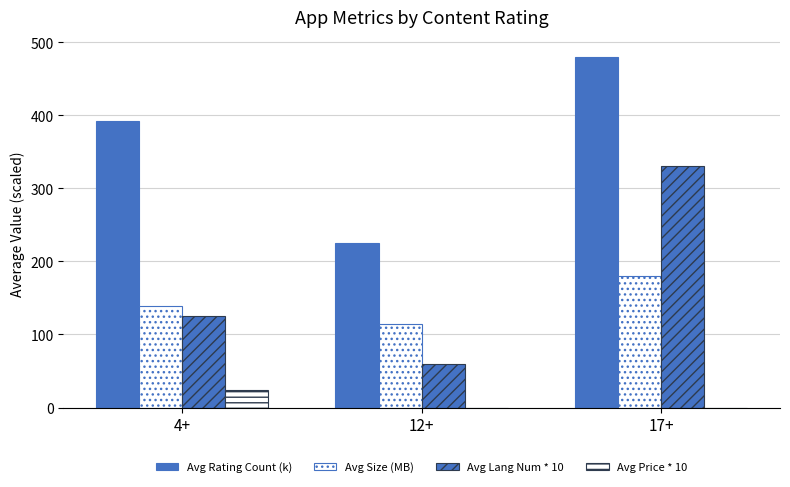

Reading left to right, extract all data points from this chart.

Avg Rating Count (k): 4+=392.7	12+=225.4	17+=479.4
Avg Size (MB): 4+=139.5	12+=114.5	17+=180.0
Avg Lang Num * 10: 4+=125.3	12+=60.0	17+=330.0
Avg Price * 10: 4+=24.6	12+=0.0	17+=0.0